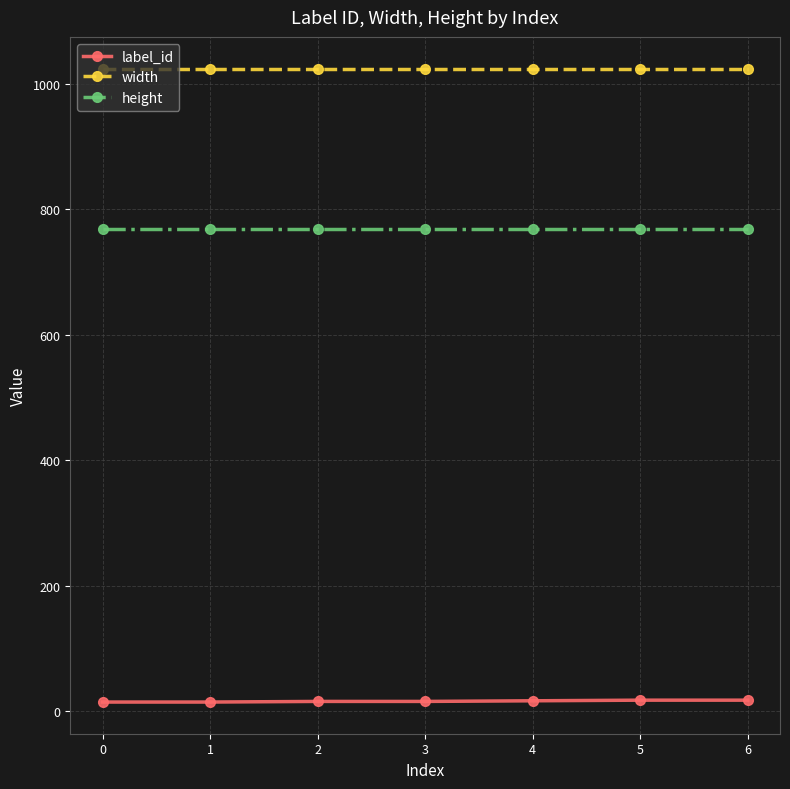

What is the spread (max minus min) of values at 2?

1008